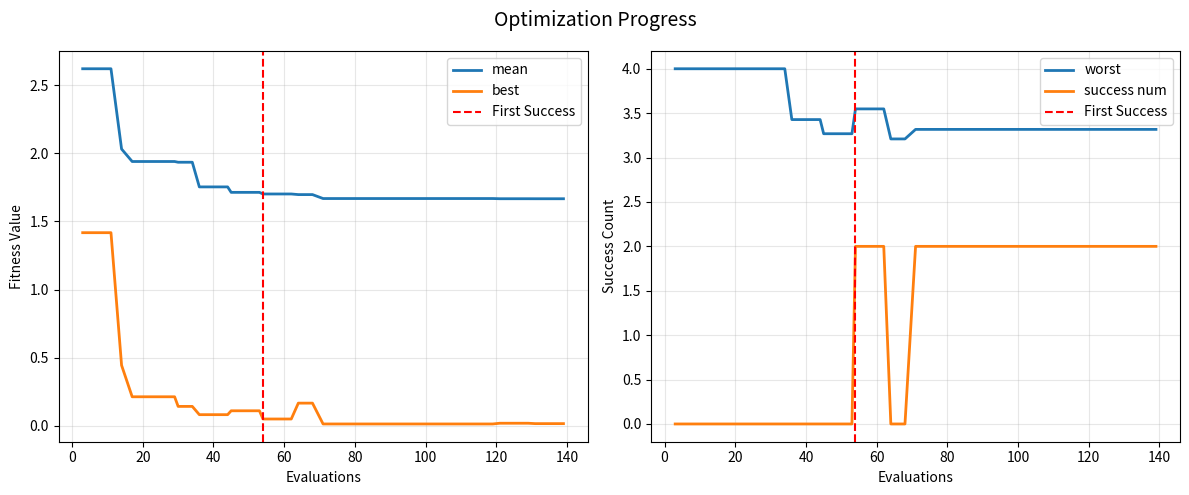

True or false: best and mean intersect in this chart.

False